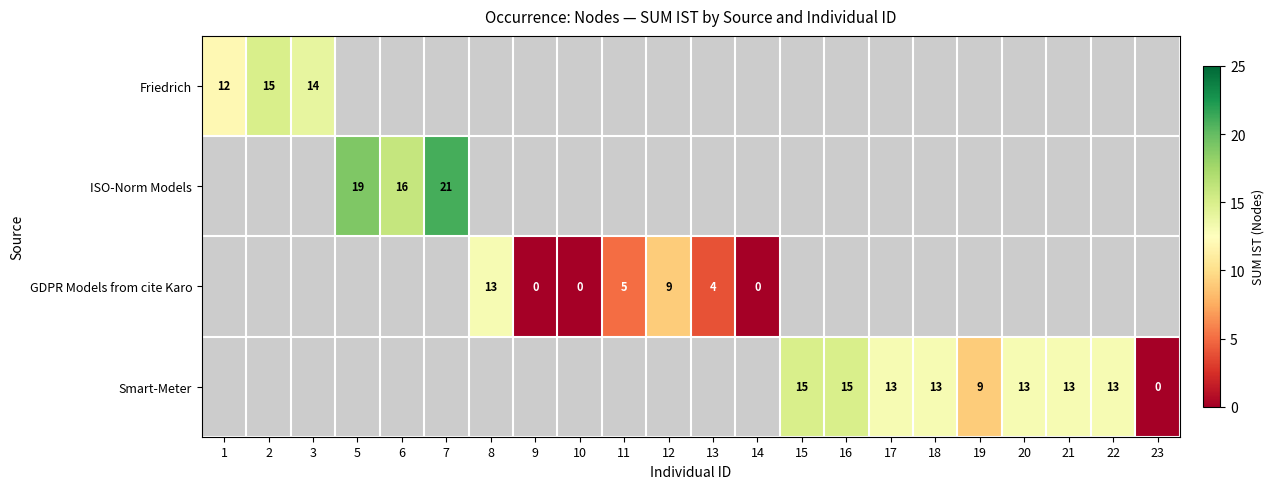

How many distinct data groups are displayed?

4